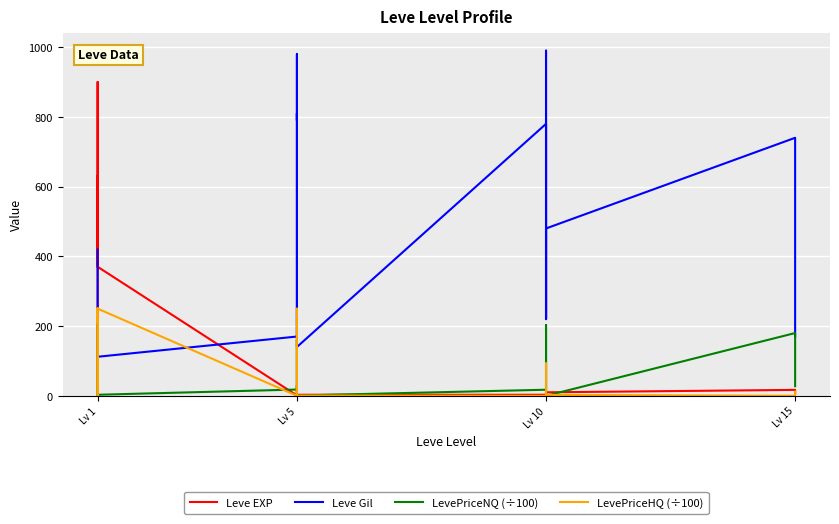

Where does the LevePriceHQ (÷100) series first go above 12?

Lv 1